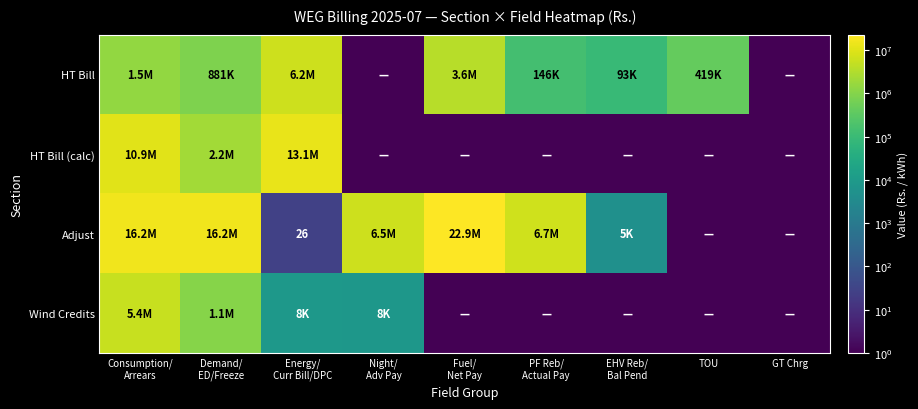

What is the average value of the Wind Credits series?

723819.1